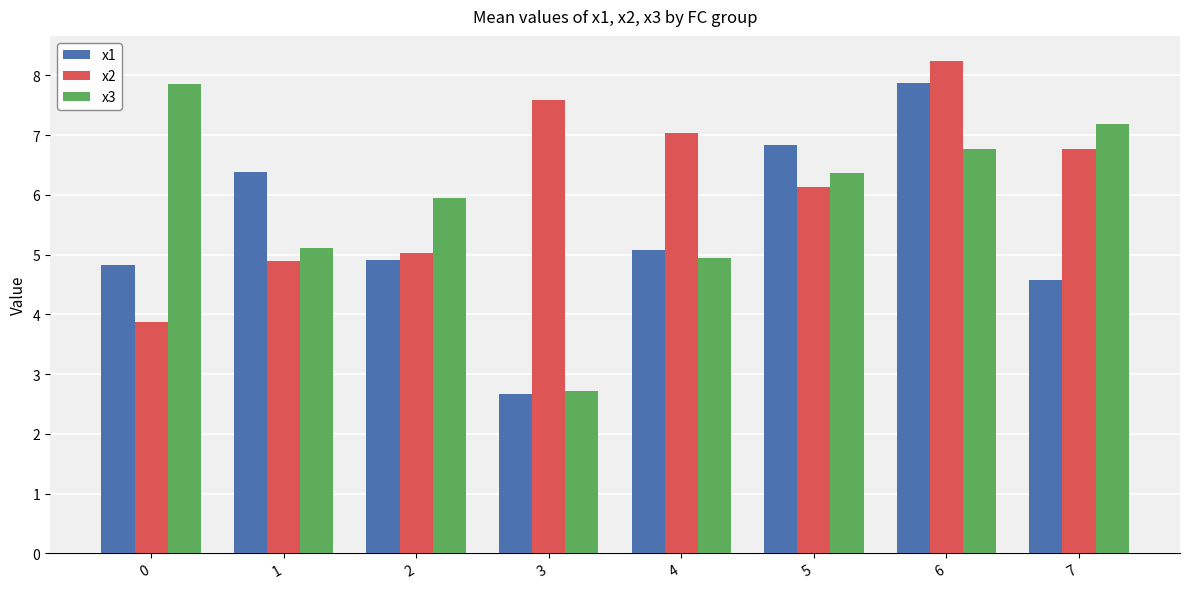

At which category is the sum across all series the highest?

6